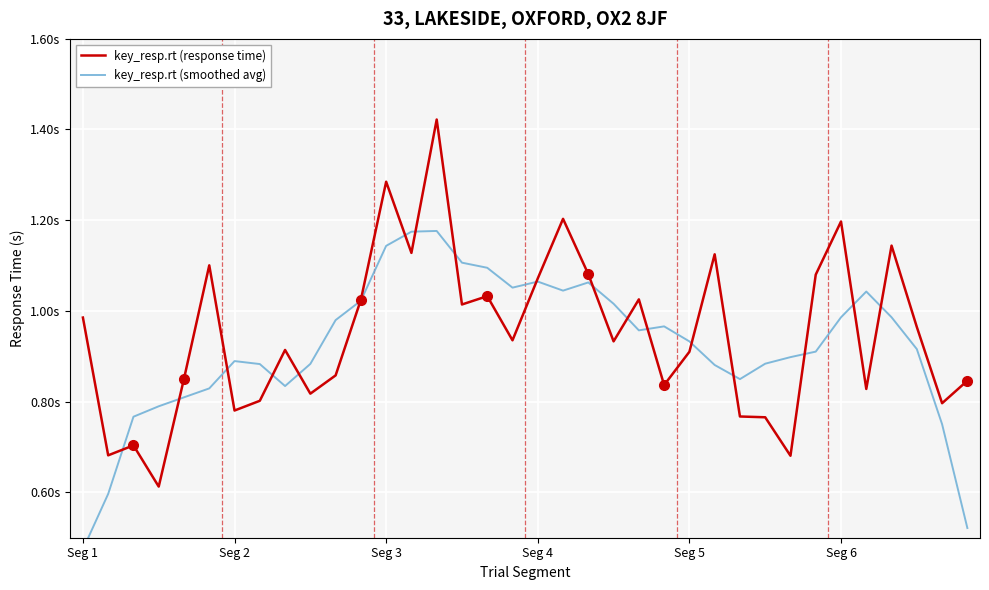

What are all the series names shown in the legend?

key_resp.rt (response time), key_resp.rt (smoothed avg)